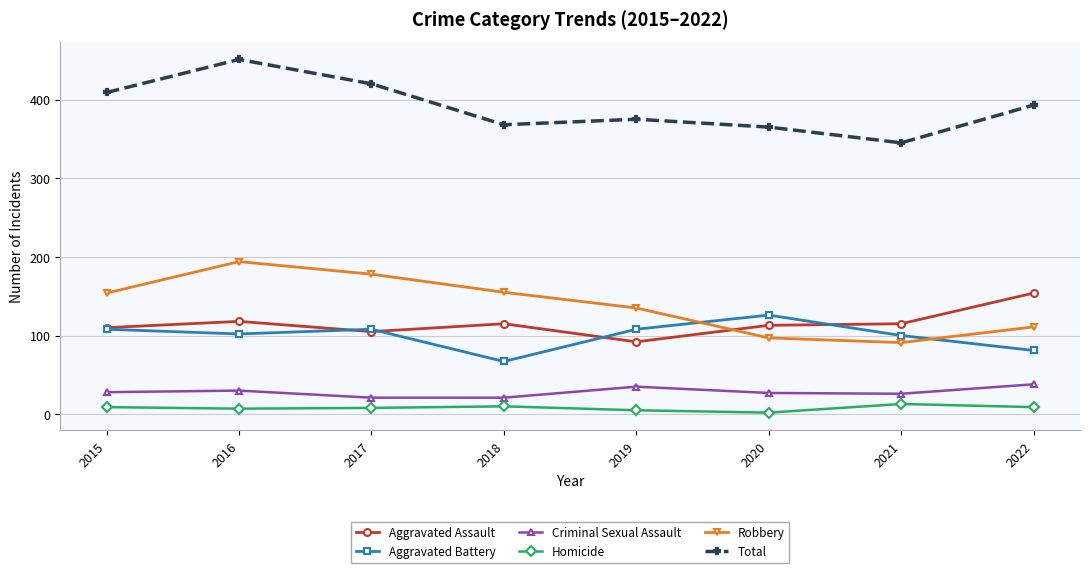

How many data points in Robbery are less than 154?

4